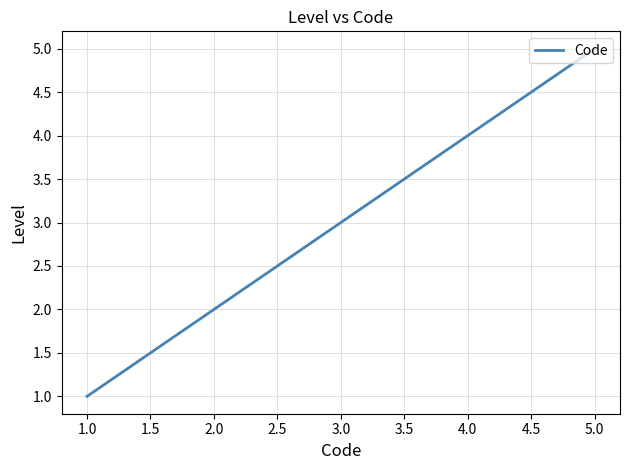

True or false: the data shows 7 at 2.0.

False